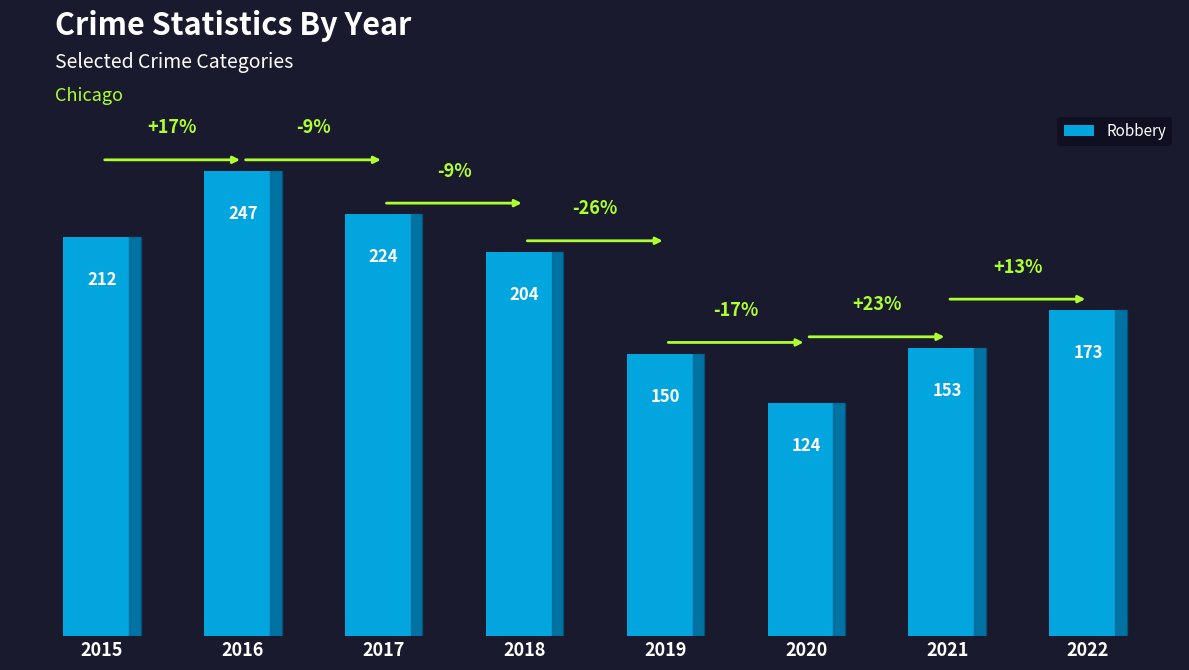

What is the greatest value displayed?

247